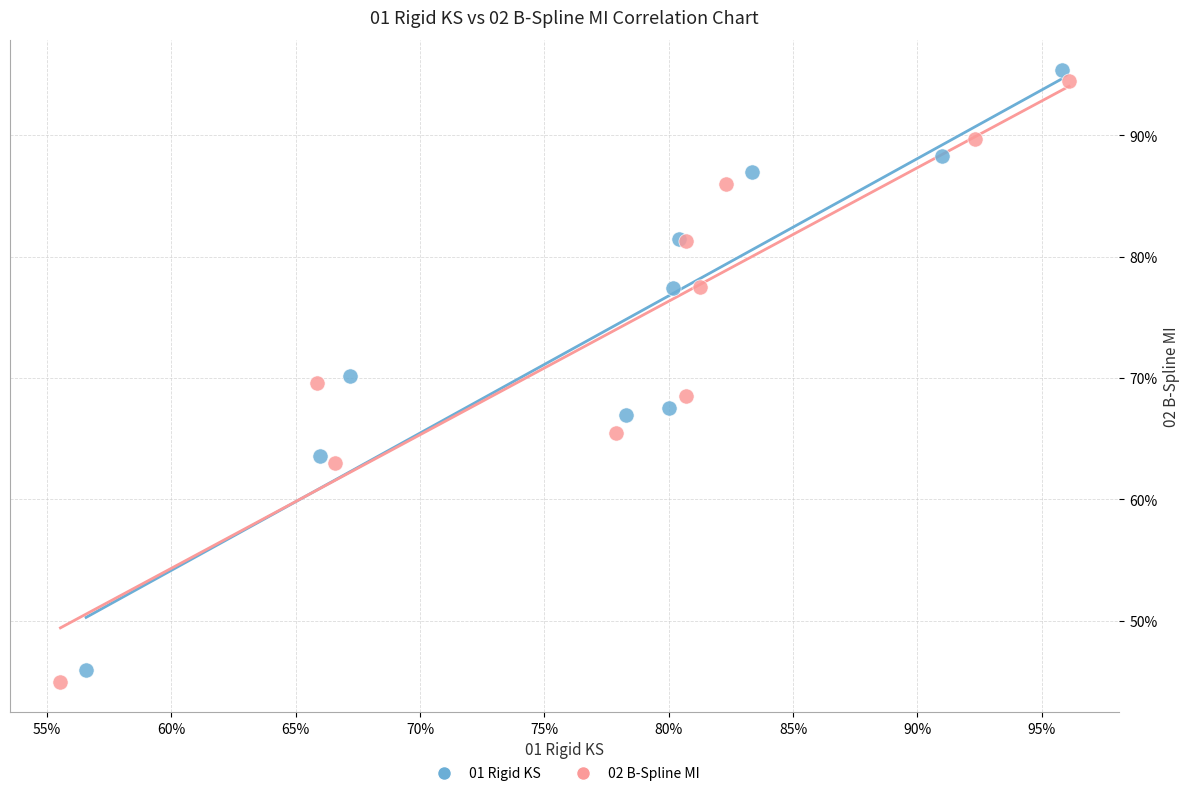

What are all the series names shown in the legend?

01 Rigid KS, 02 B-Spline MI